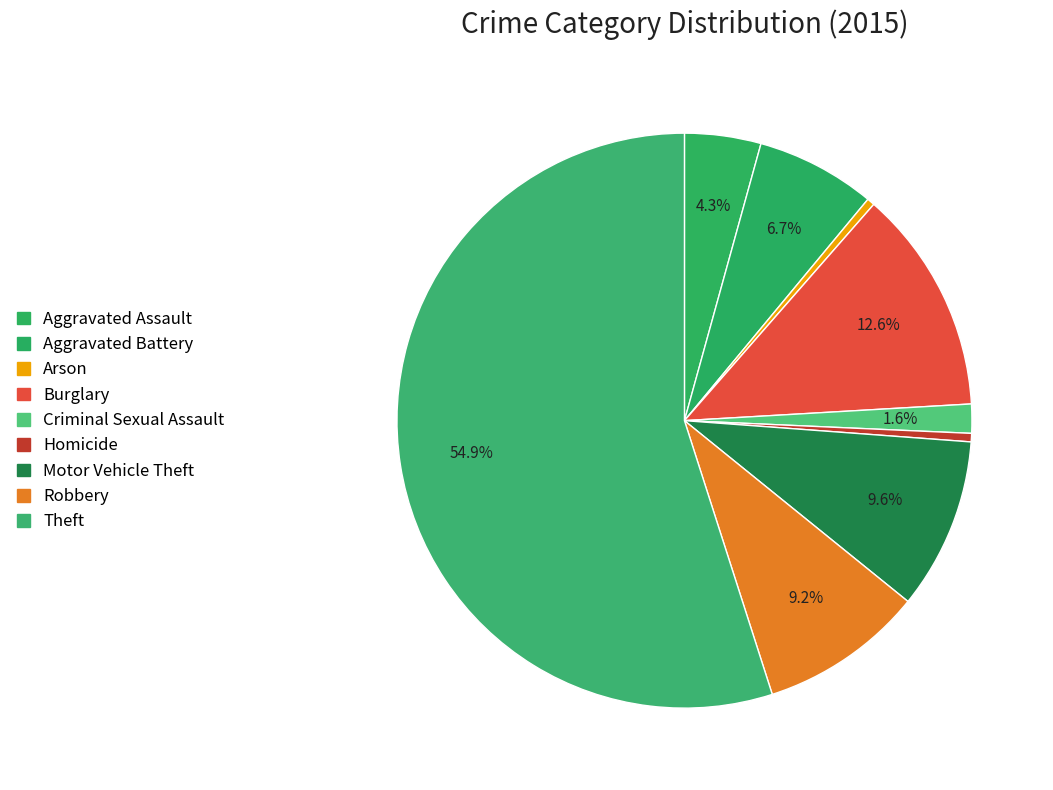

To the nearest percent, what is the combined percentage of Motor Vehicle Theft and Burglary?

22%